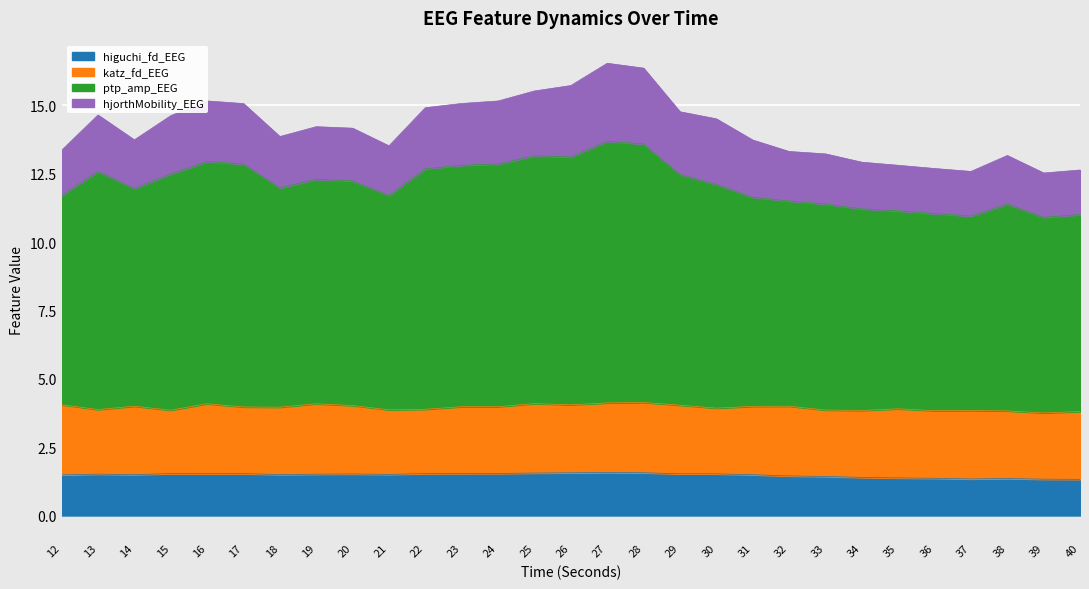

What is the minimum value shown in the chart?

1.3